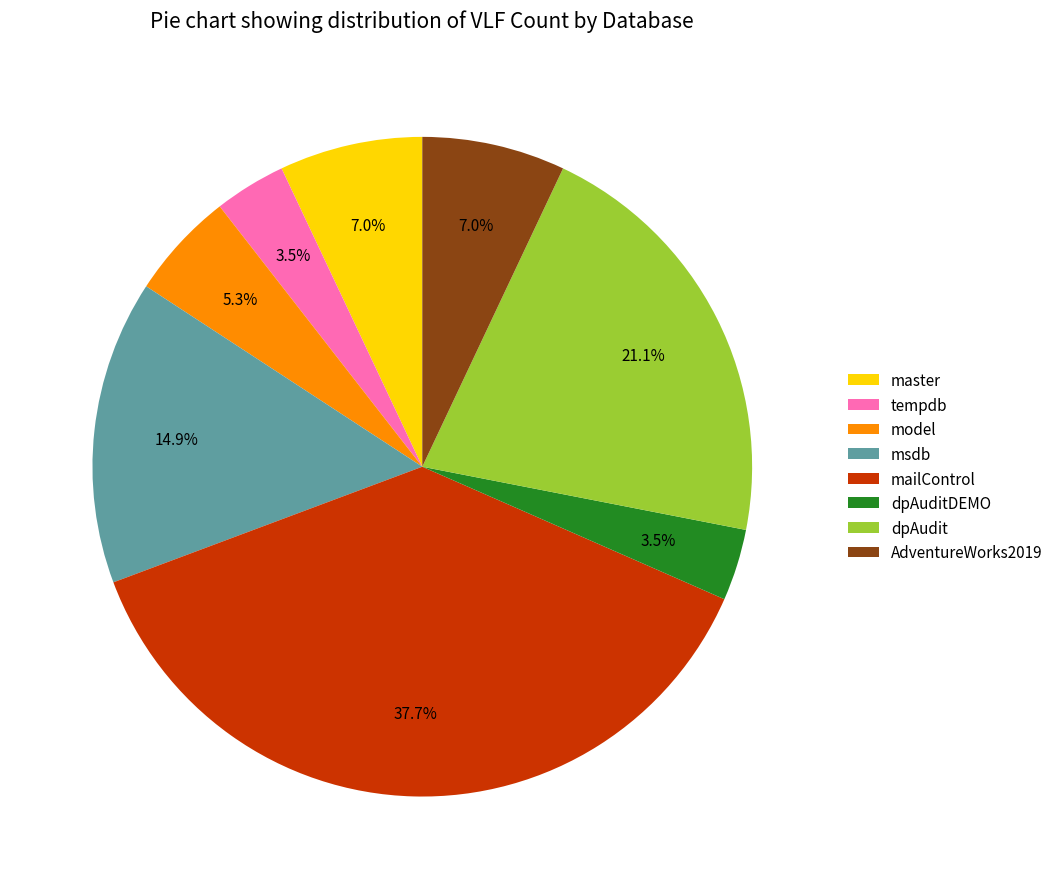

Does dpAudit account for over 50% of the chart?

No